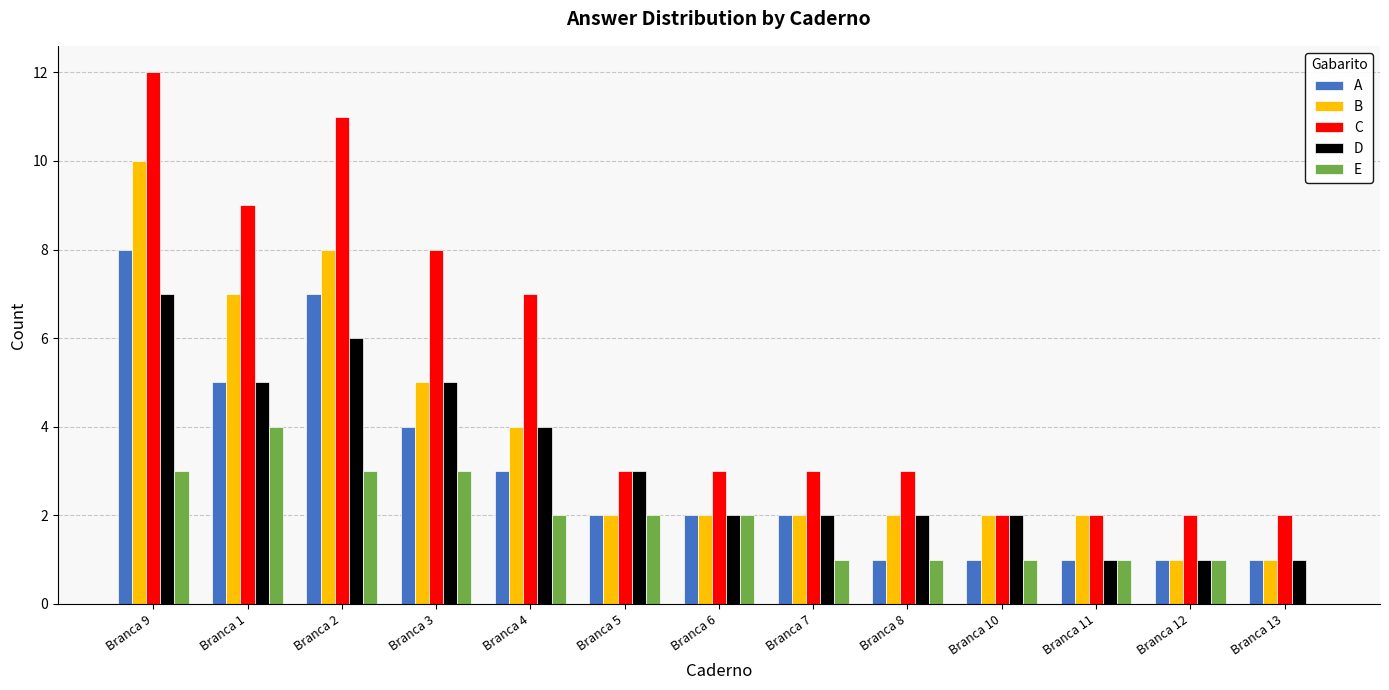

True or false: C has a value of 4 at Branca 13.

False